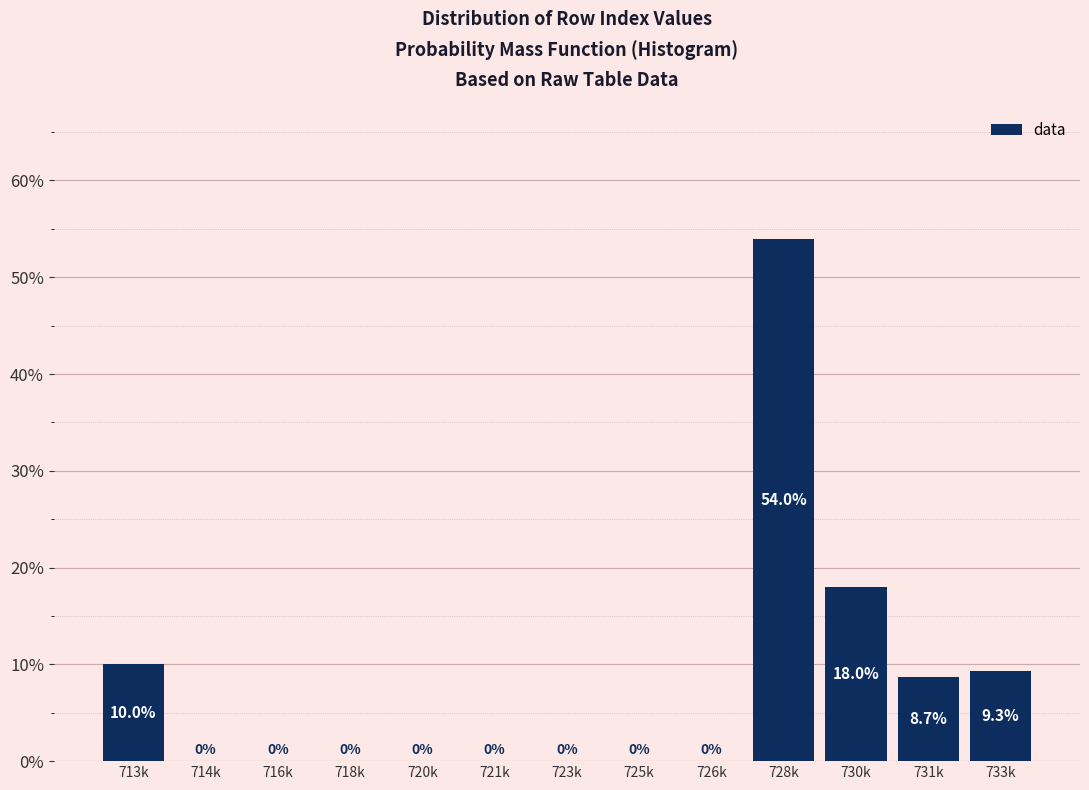

Reading left to right, list all the values displayed in this chart.

713k=10.0	714k=0.0	716k=0.0	718k=0.0	720k=0.0	721k=0.0	723k=0.0	725k=0.0	726k=0.0	728k=54.0	730k=18.0	731k=8.7	733k=9.3